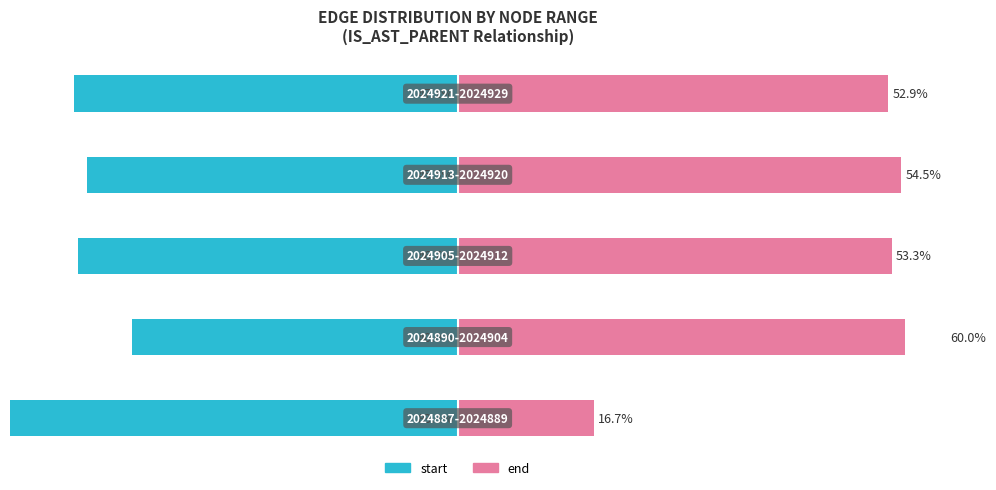

Which series has the largest total across all categories?

end